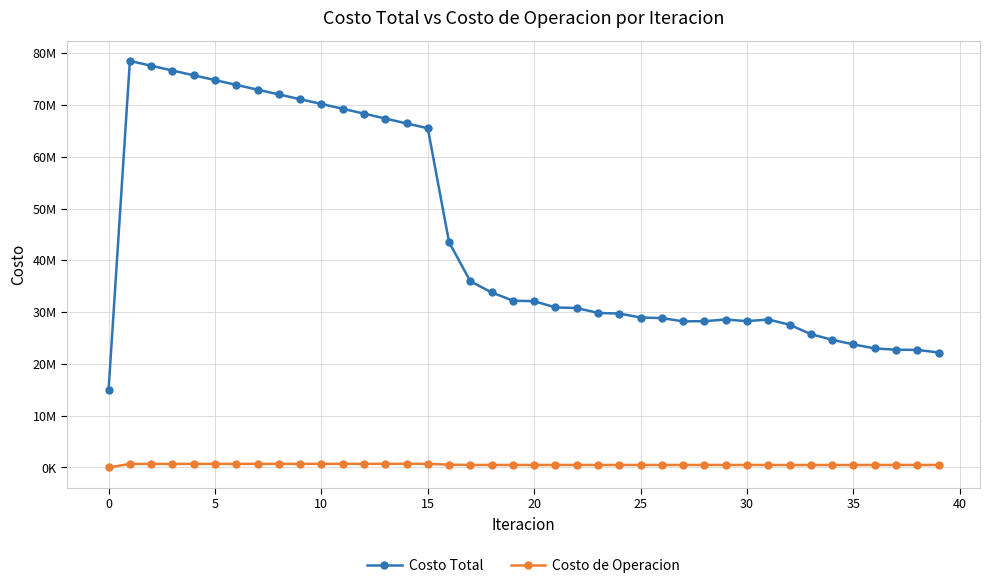

Is this an area chart (filled region under the line)?

No